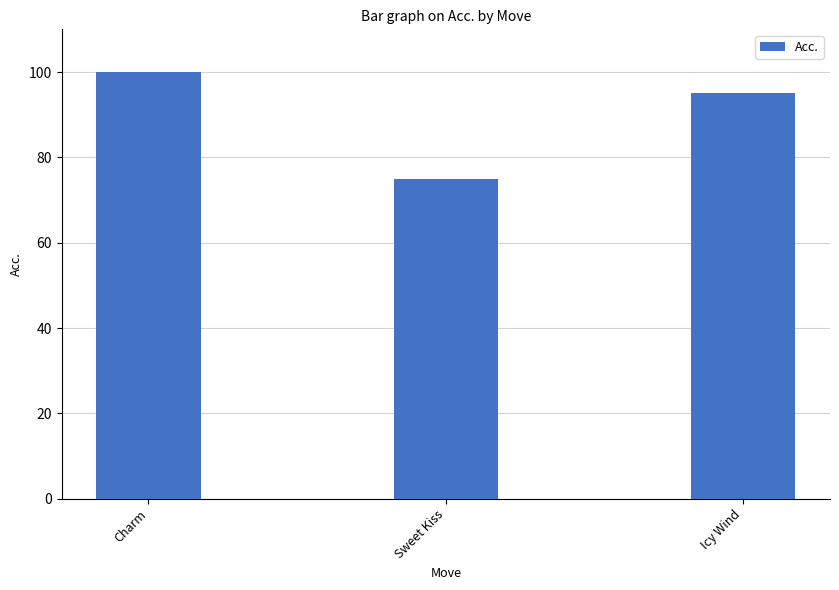

What is the value of the 3rd bar from the left?

95